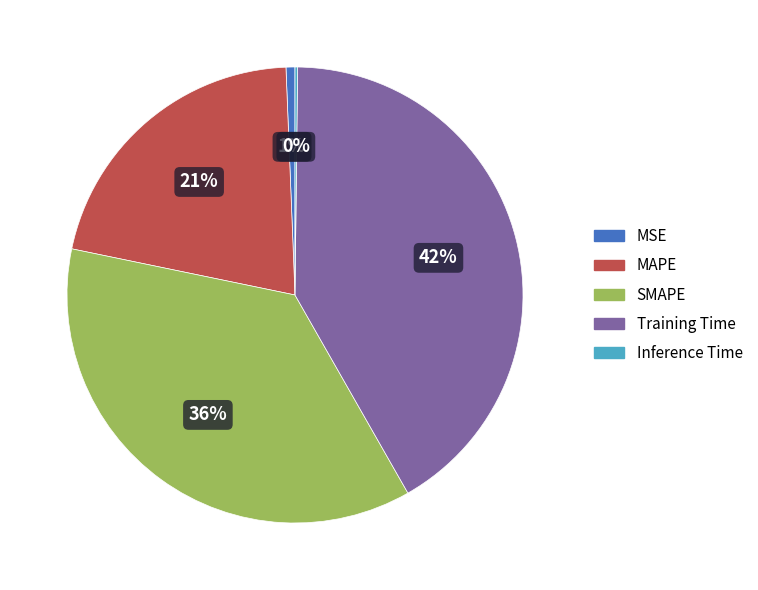

Between SMAPE and MAPE, which is larger?

SMAPE